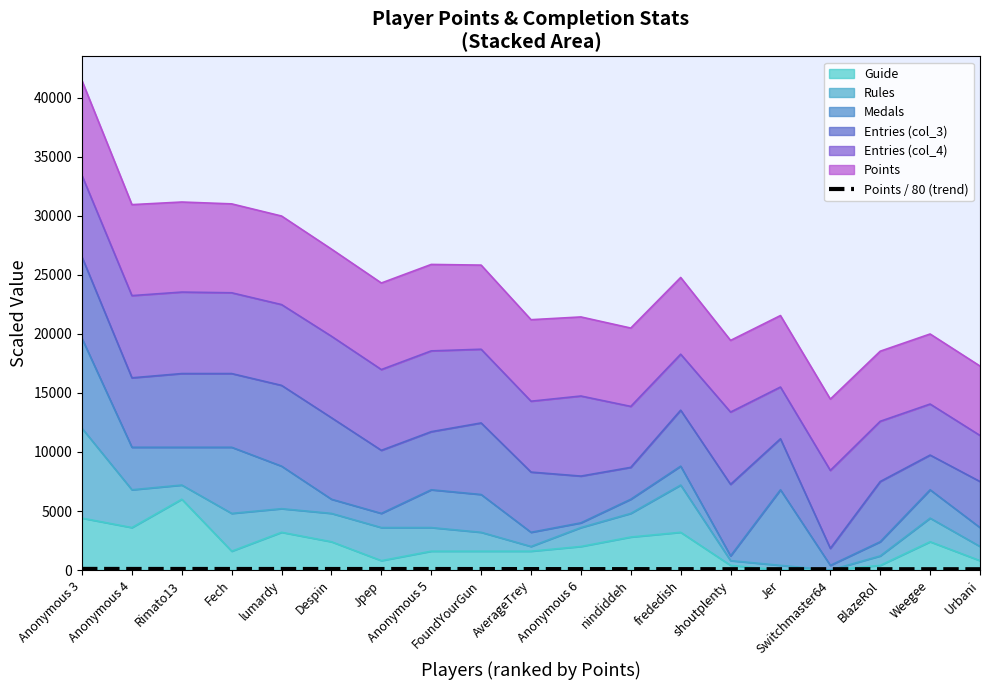

The chart shows a value of 21.3 at lumardy. True or false?

False